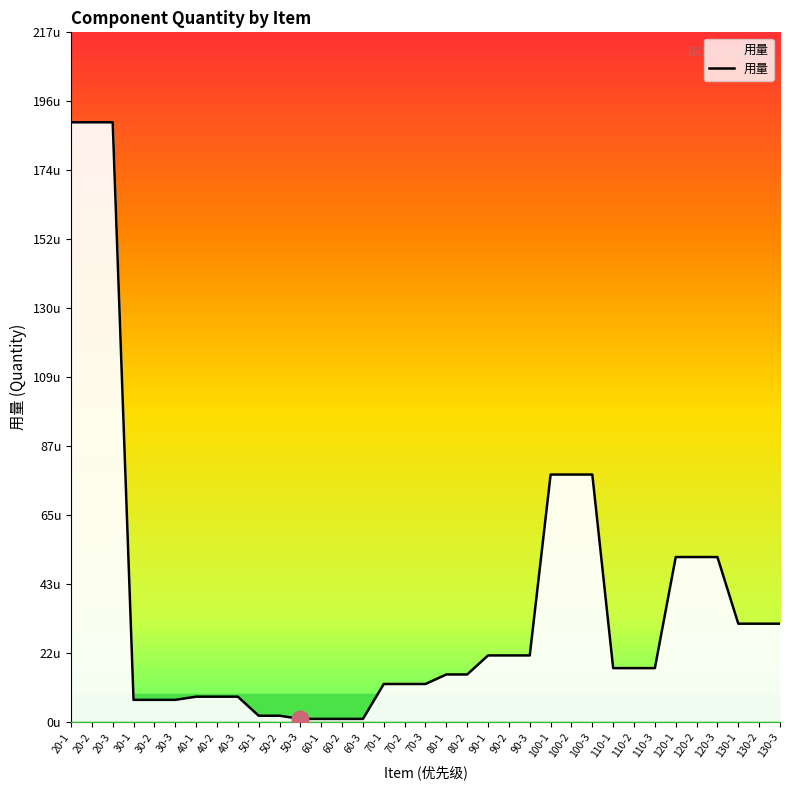

What position from the right is 60-3?

21